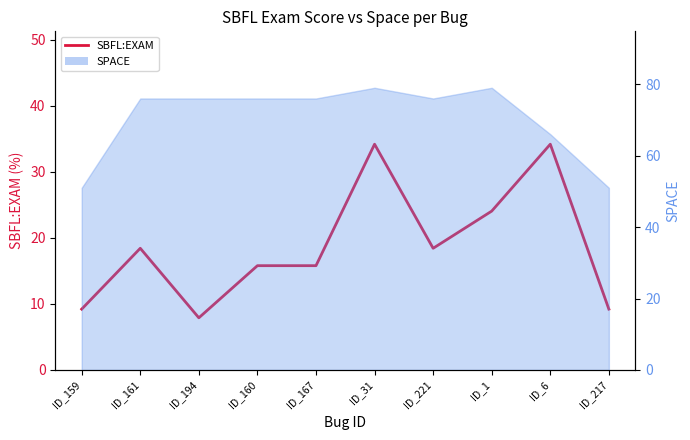

Rank the categories by value from highest to lowest.

ID_31, ID_6, ID_1, ID_161, ID_221, ID_160, ID_167, ID_159, ID_217, ID_194